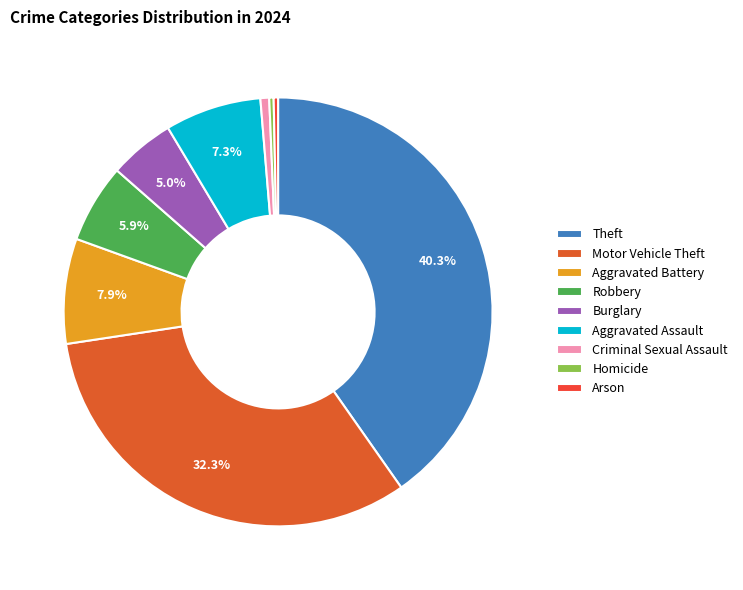

How much of the chart is everything except Robbery?

94.1%